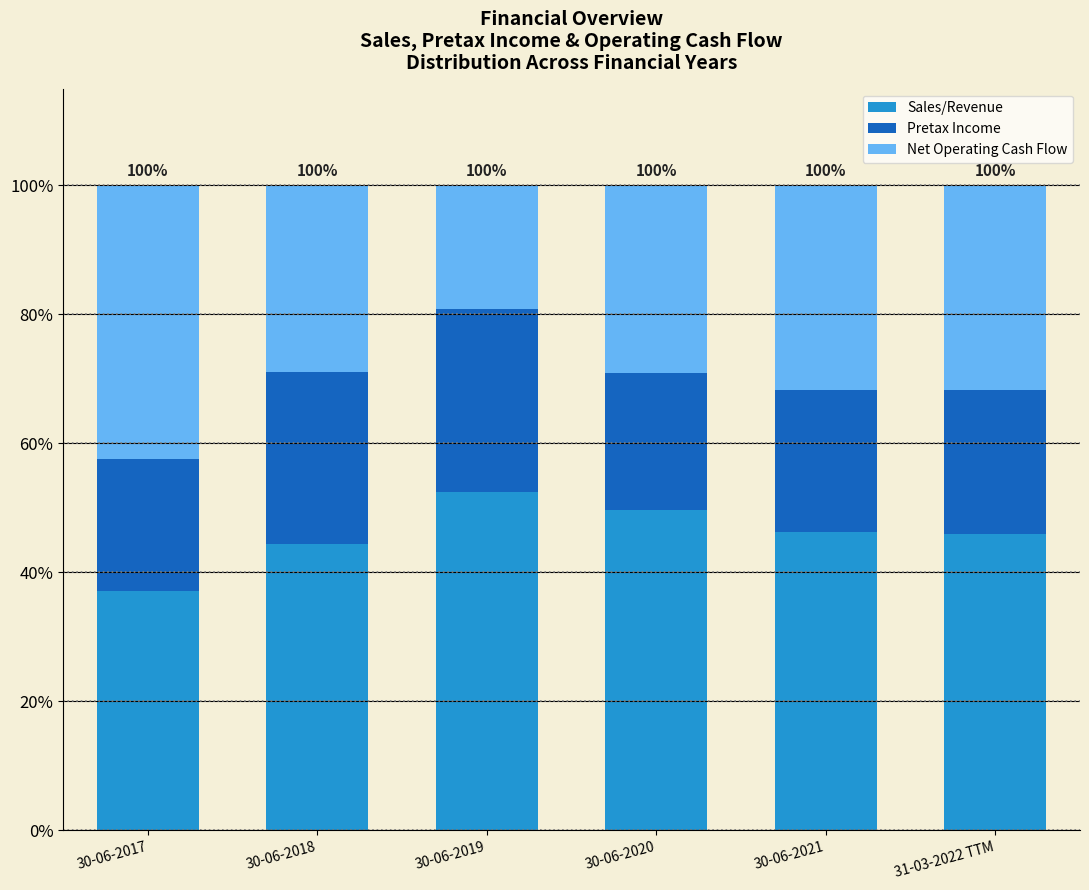

What is the total value across all series at 30-06-2017?

100.0